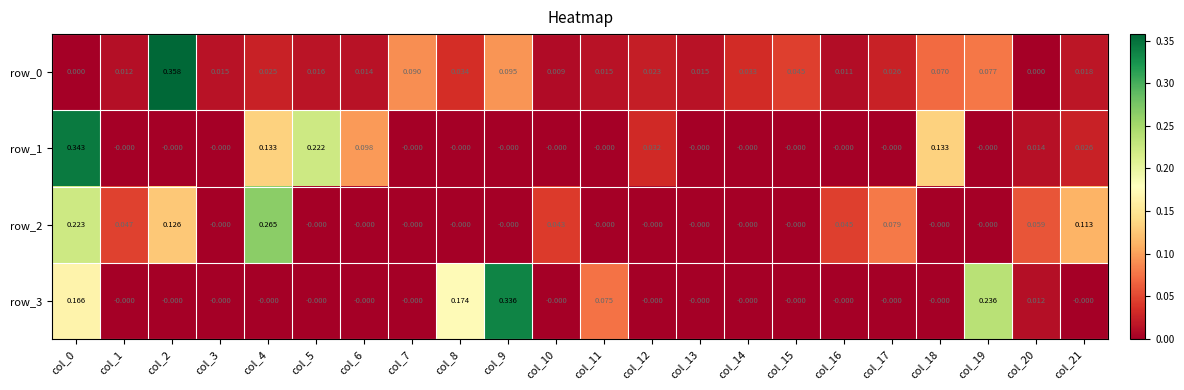

Is the value of row_0 at col_5 greater than the value of row_2 at col_2?

No